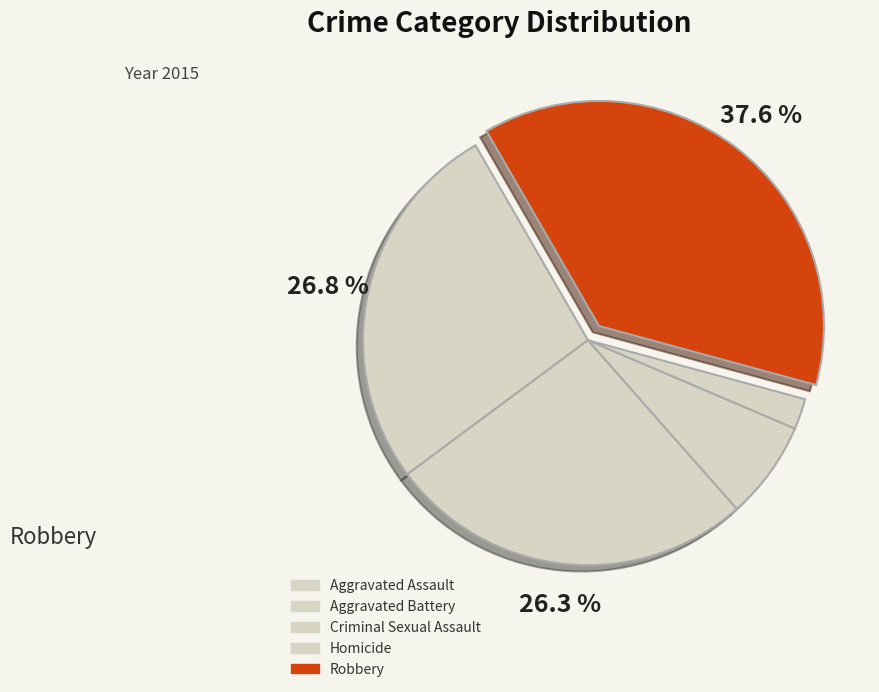

What percentage is the Robbery slice, to the nearest percent?

38%